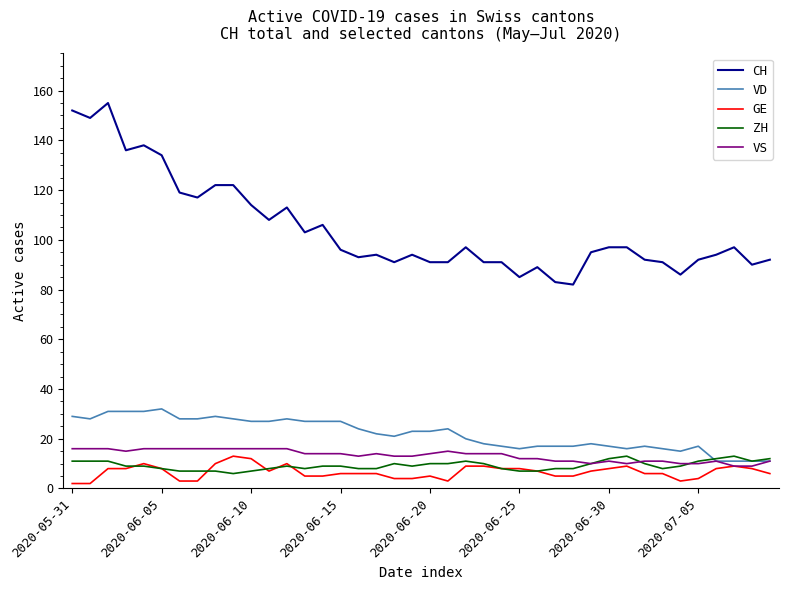

True or false: CH and VS intersect in this chart.

False